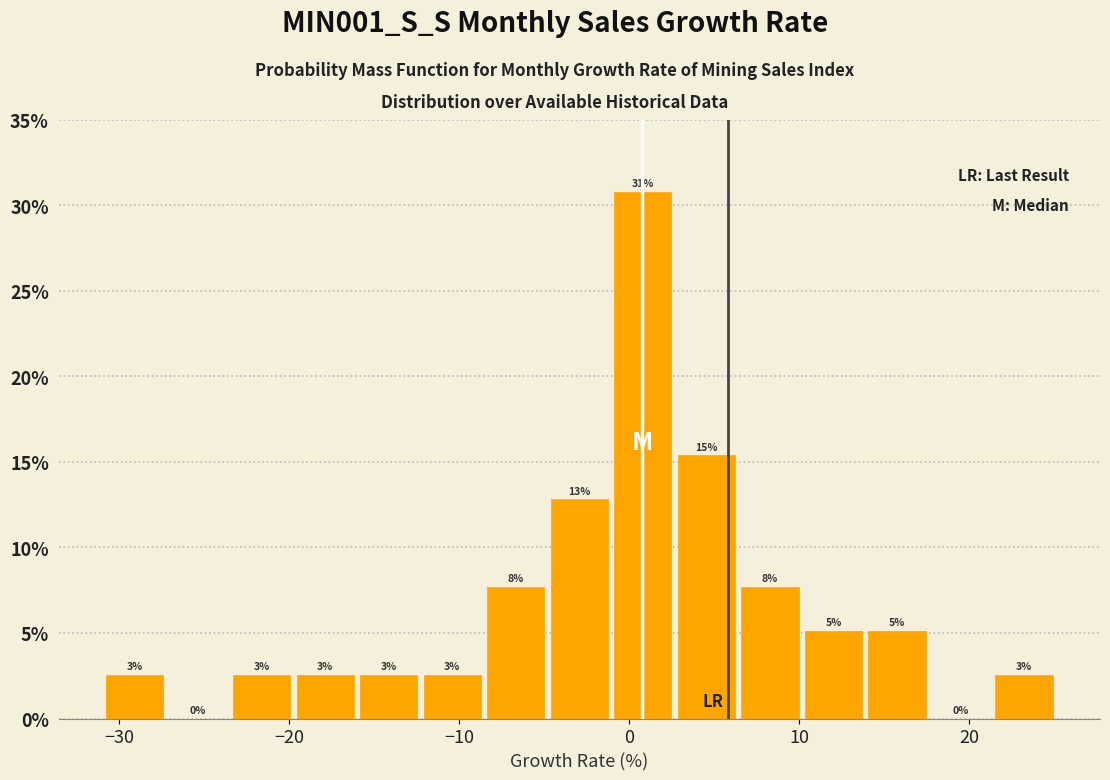

Read against the x-axis, roughly where is the centre of the tallest bar?

1